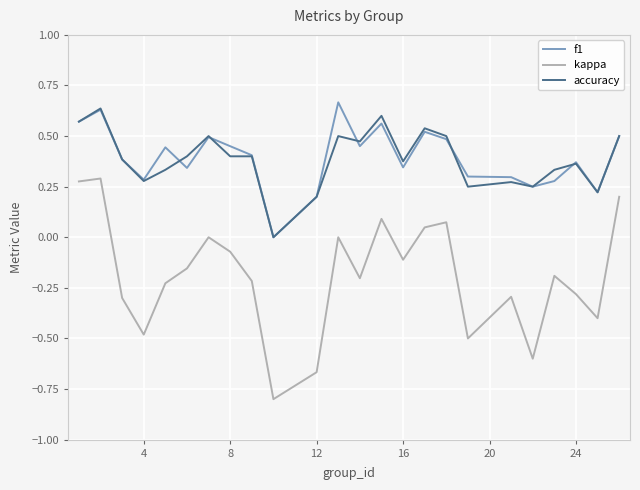

True or false: accuracy and kappa intersect in this chart.

False